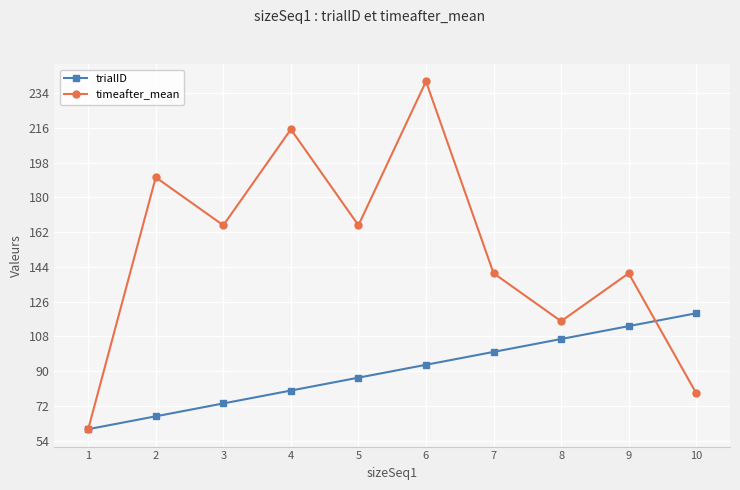

The timeafter_mean series shows 73.2 at 6. True or false?

False